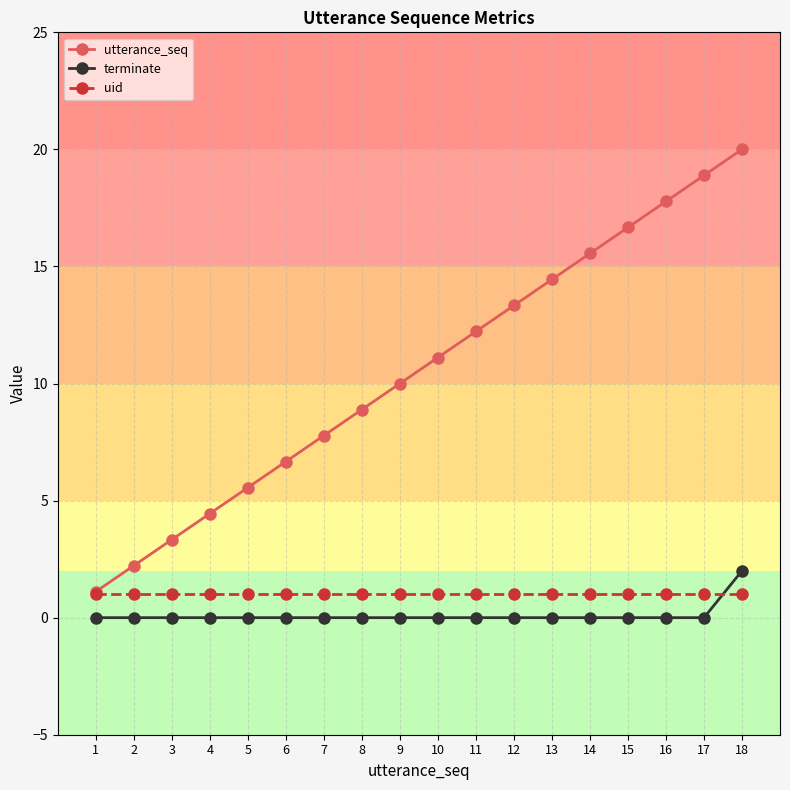

Which series has the widest spread of values?

utterance_seq